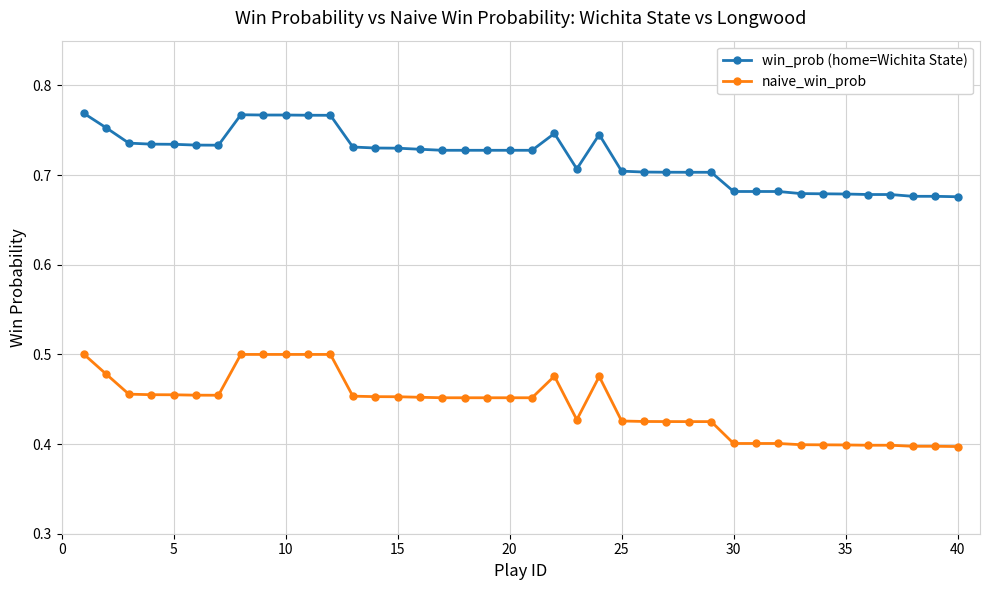

Which series has the largest range (max minus min)?

naive_win_prob